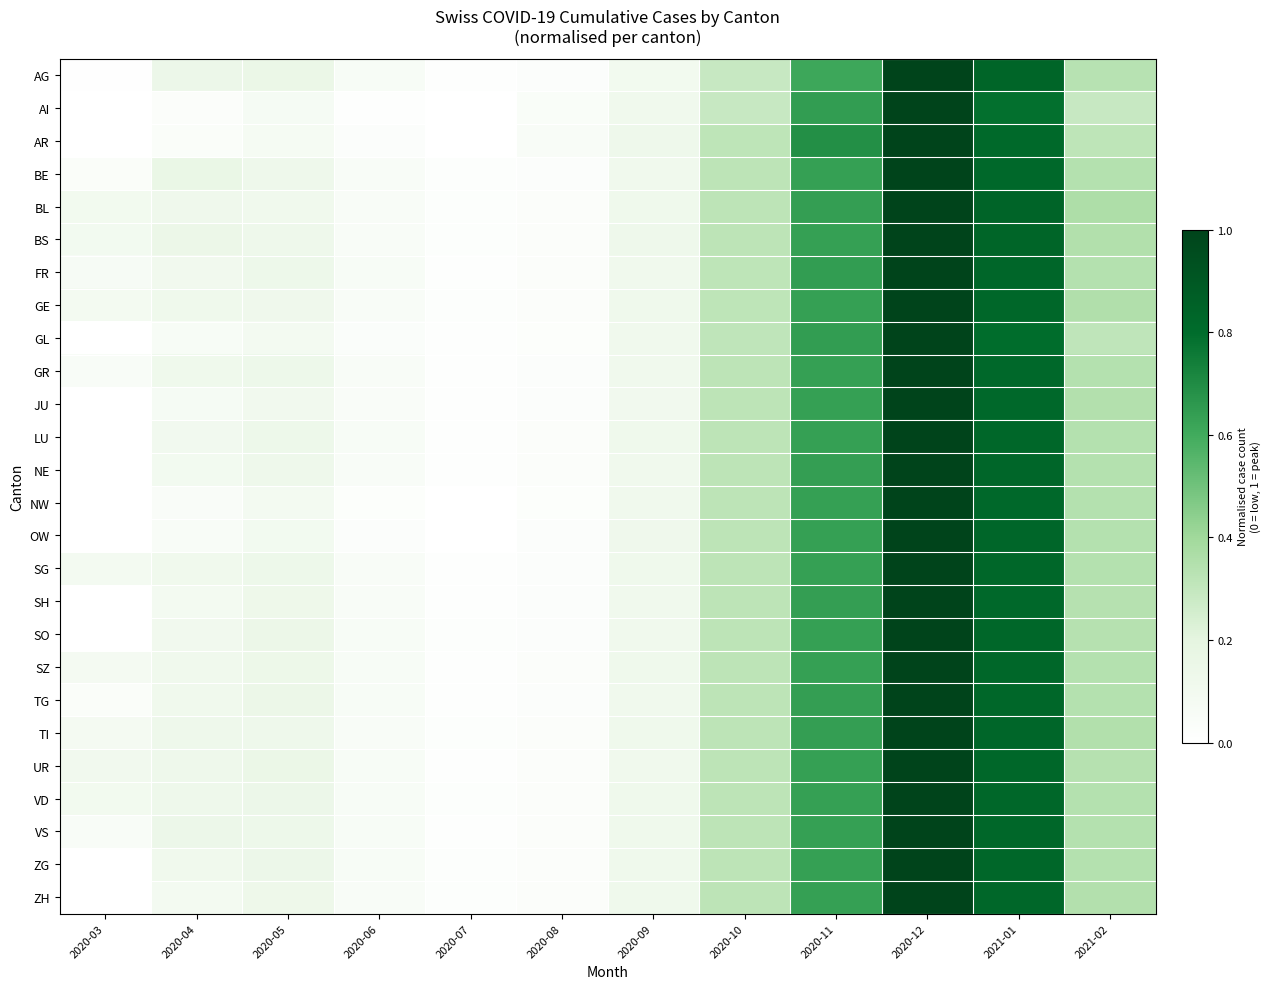

Rank the series by their maximum value, from highest to lowest.

AG, AI, AR, BE, BL, BS, FR, GE, GL, GR, JU, LU, NE, NW, OW, SG, SH, SO, SZ, TG, TI, UR, VD, VS, ZG, ZH